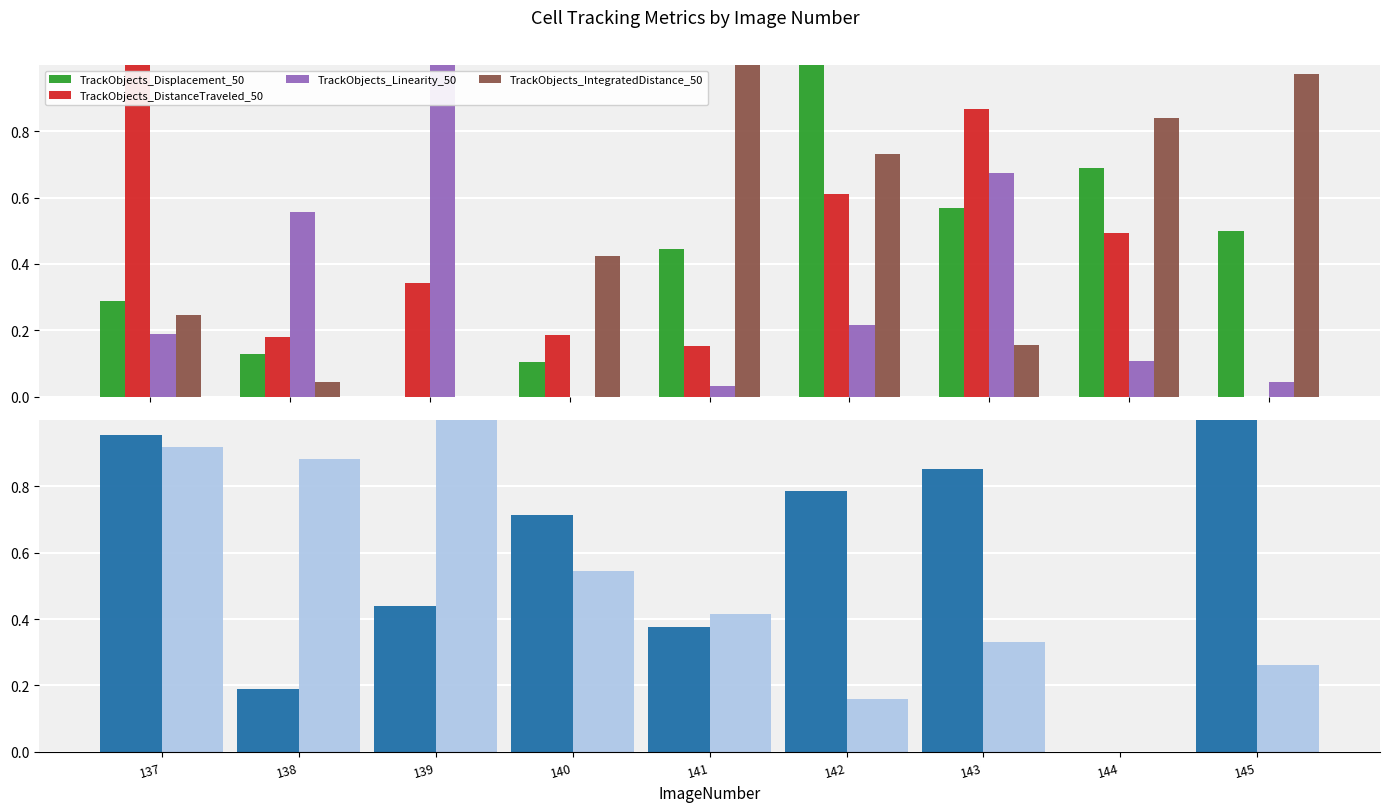

How many values in TrackObjects_Displacement_50 are above zero?

8